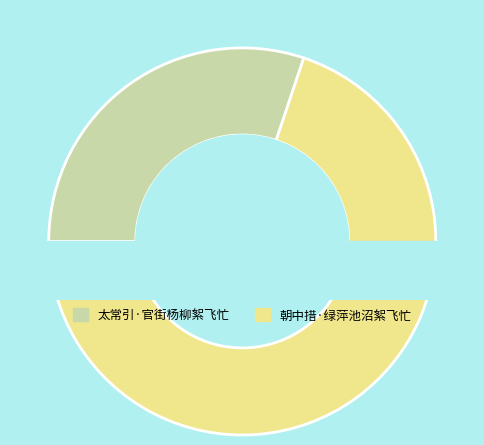

Does 朝中措·绿萍池沼絮飞忙 account for over 50% of the chart?

Yes